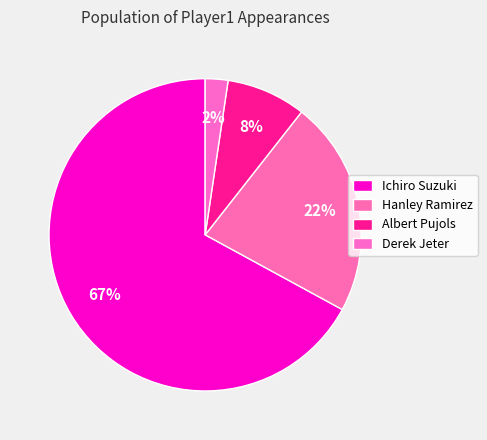

How many slices are in this pie chart?

4